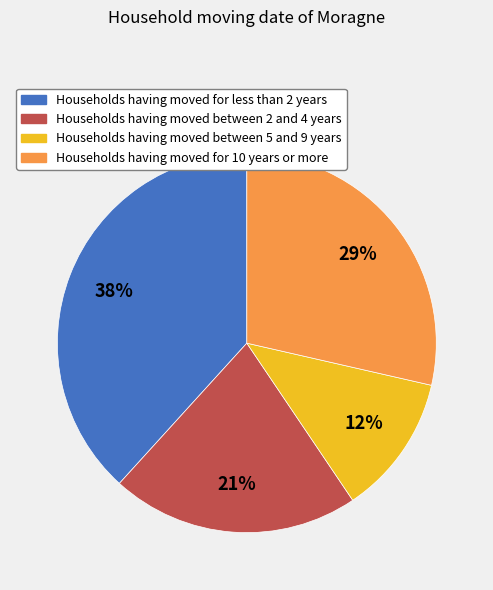

Rank the categories by value from highest to lowest.

Households having moved for less than 2 years, Households having moved for 10 years or more, Households having moved between 2 and 4 years, Households having moved between 5 and 9 years